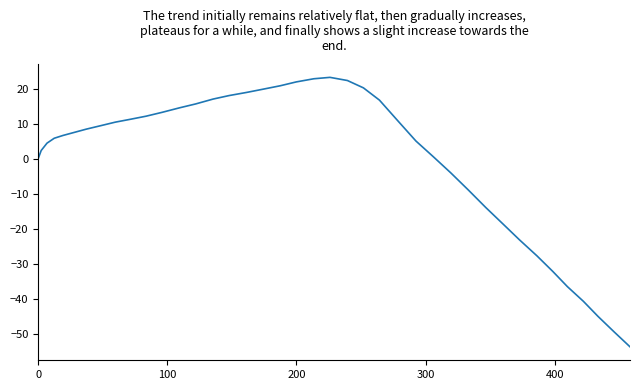

What is the greatest value displayed?

23.2